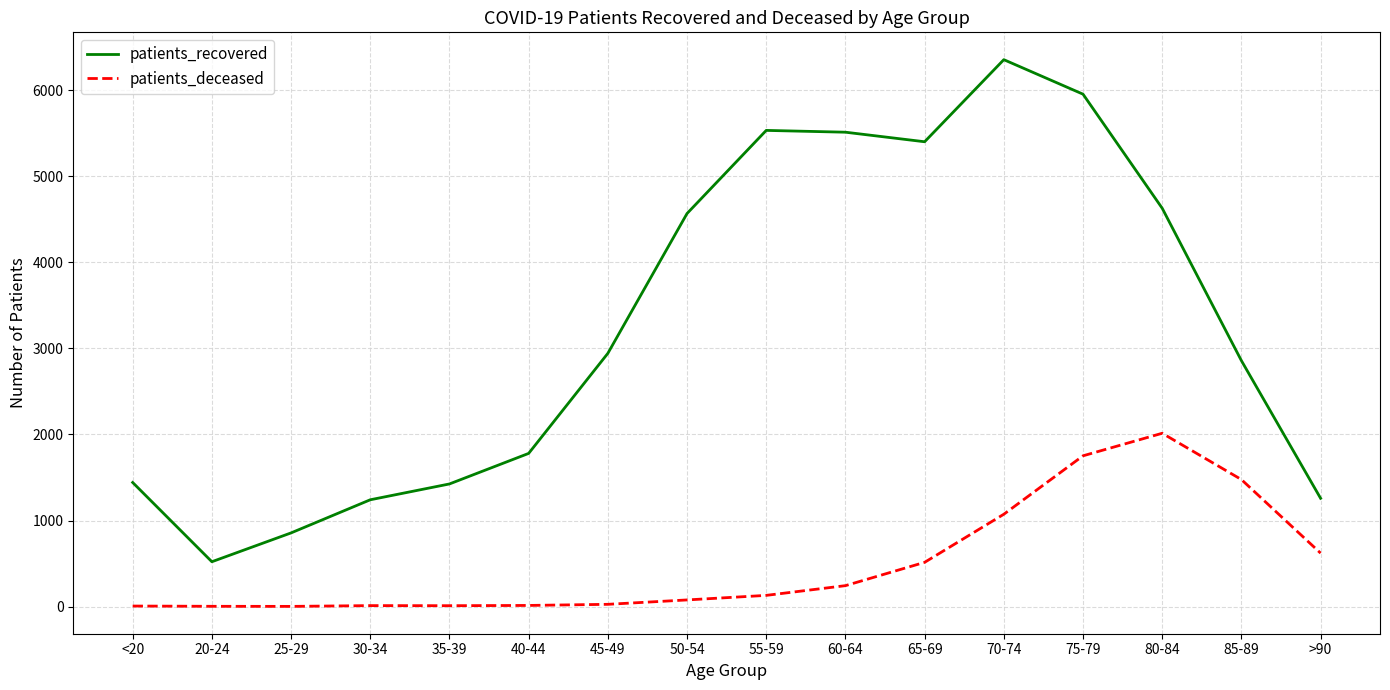

At how many categories does at least one series exceed 4161?

7